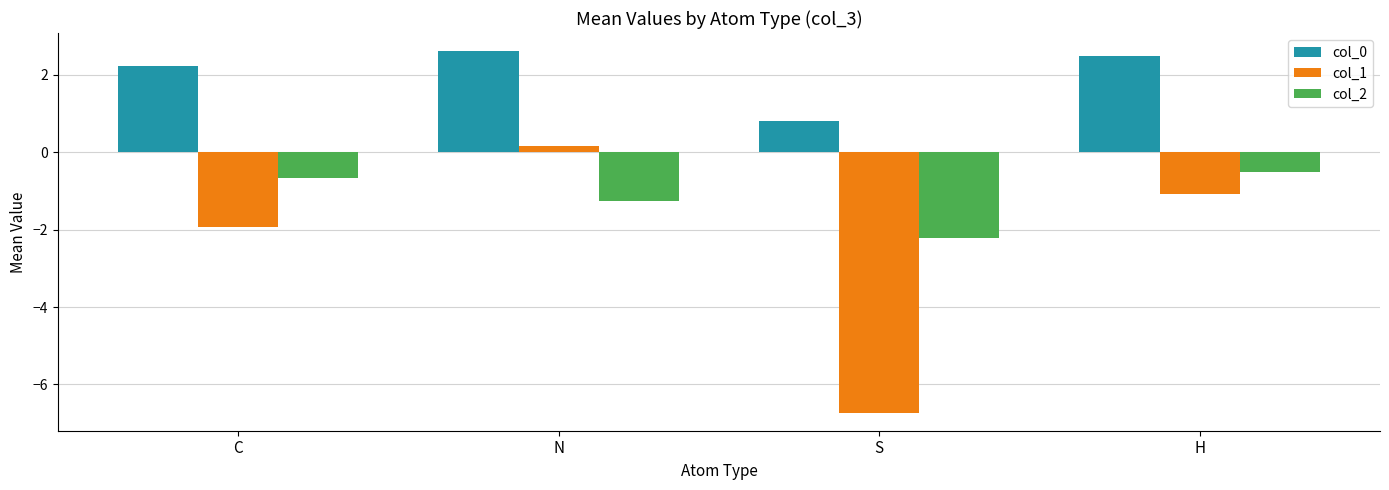

What is the difference between the maximum and minimum values in the col_1 series?

6.9